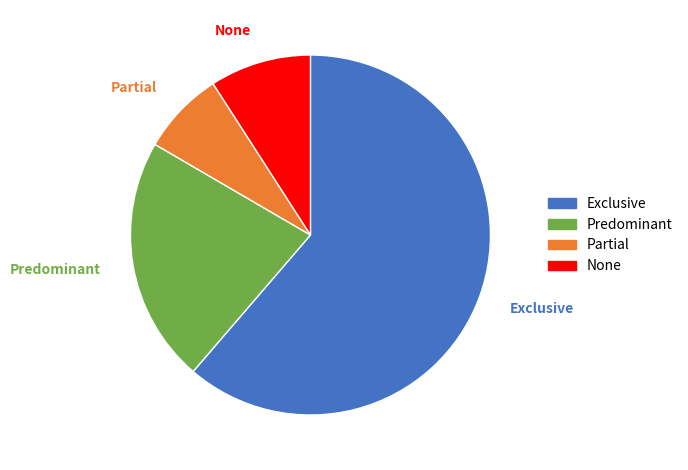

Do None and Predominant together represent more than half of the pie?

No